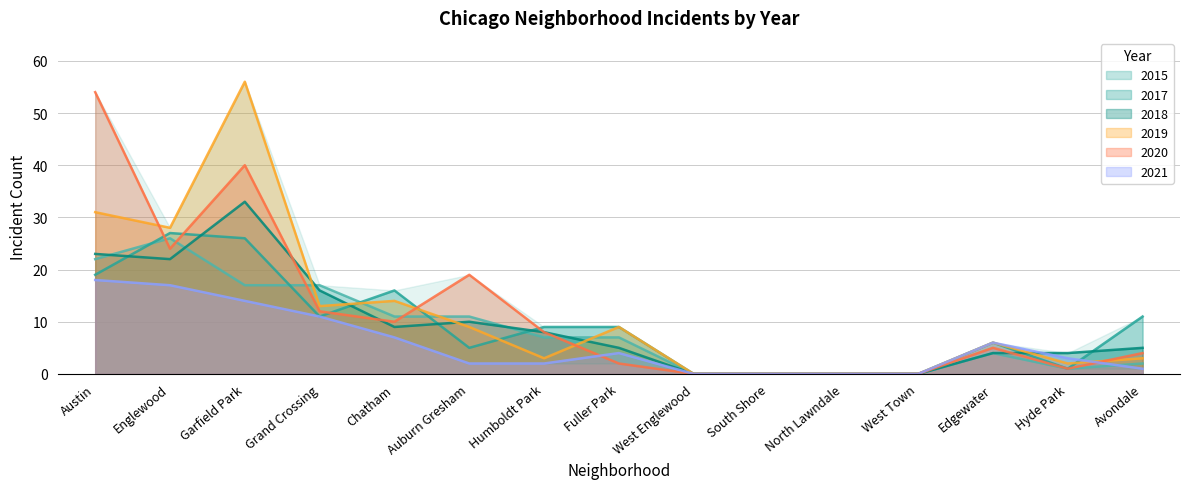

True or false: 2020 has a value of 10 at Chatham.

True